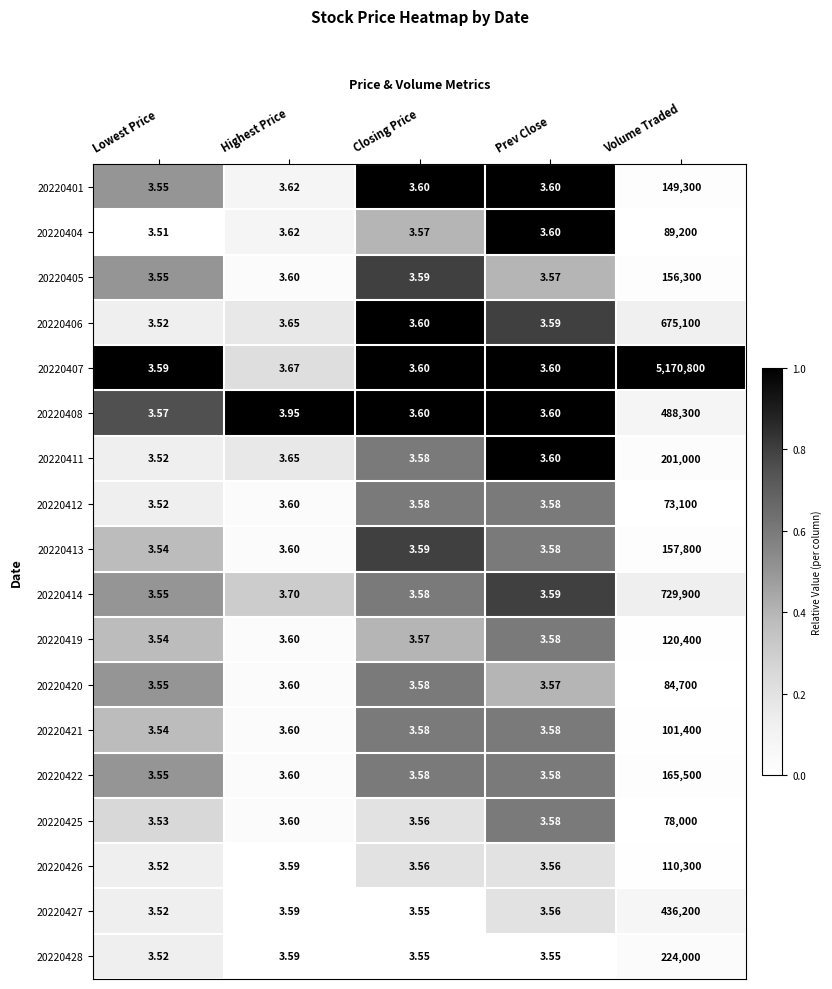

At which label is 20220406 closest to 337551?

Highest Price